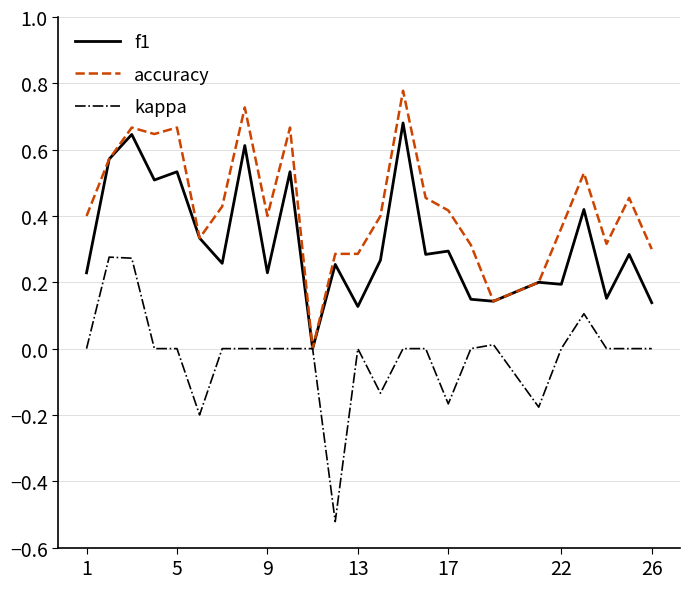

Which series has the largest total across all categories?

accuracy